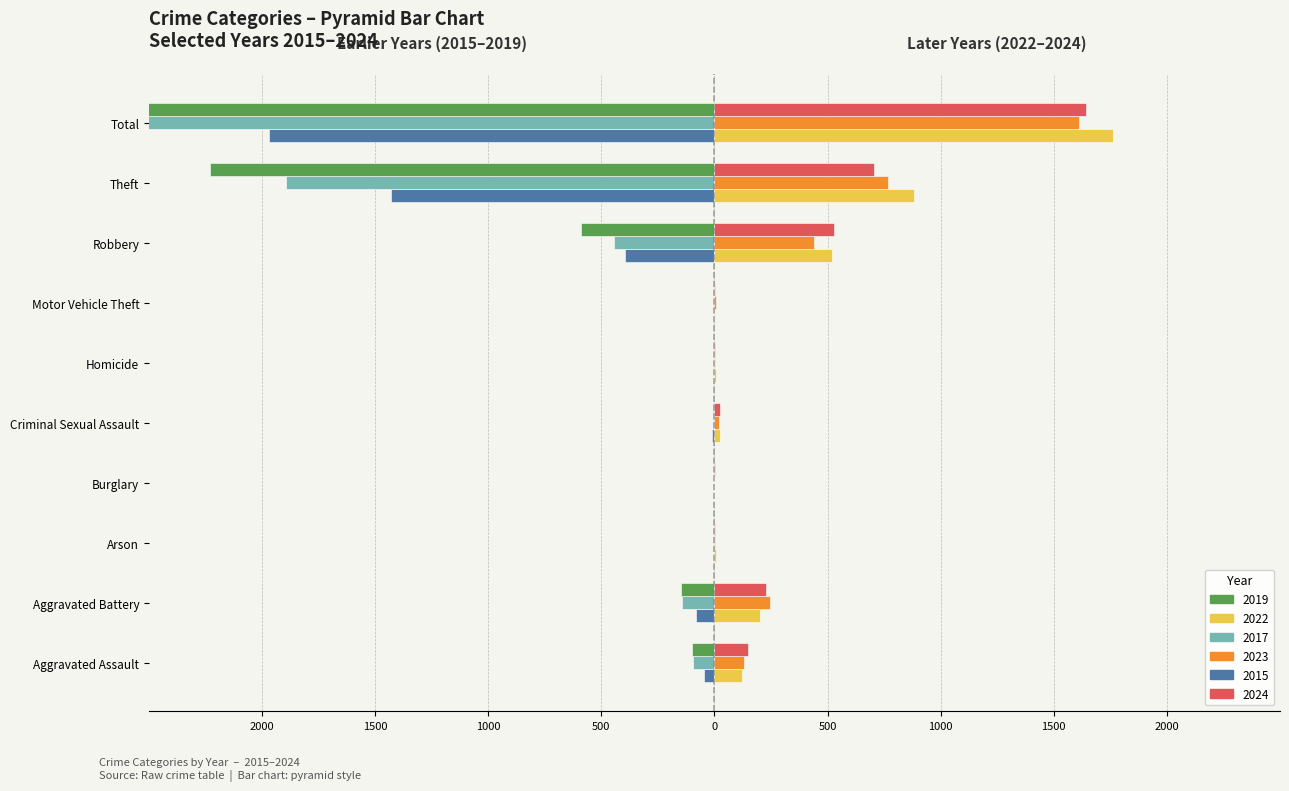

What position from the right is Aggravated Assault?

10